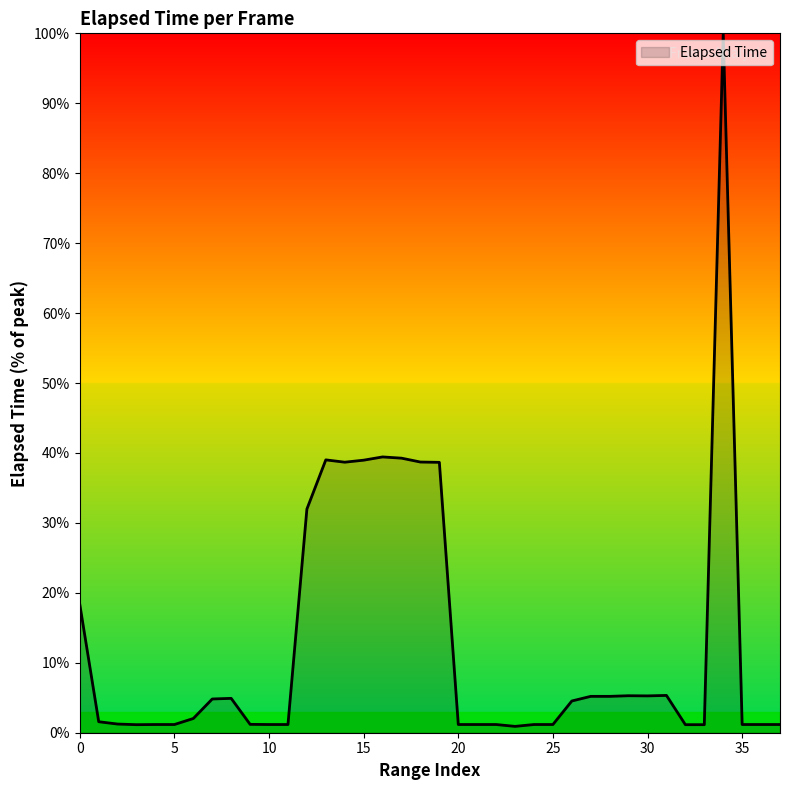

What is the greatest value displayed?

100.0